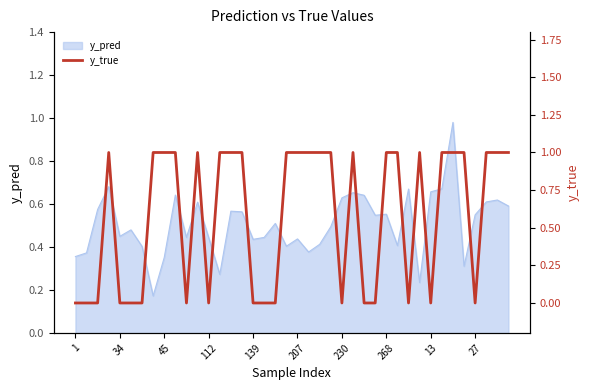

How many values are above zero?

23